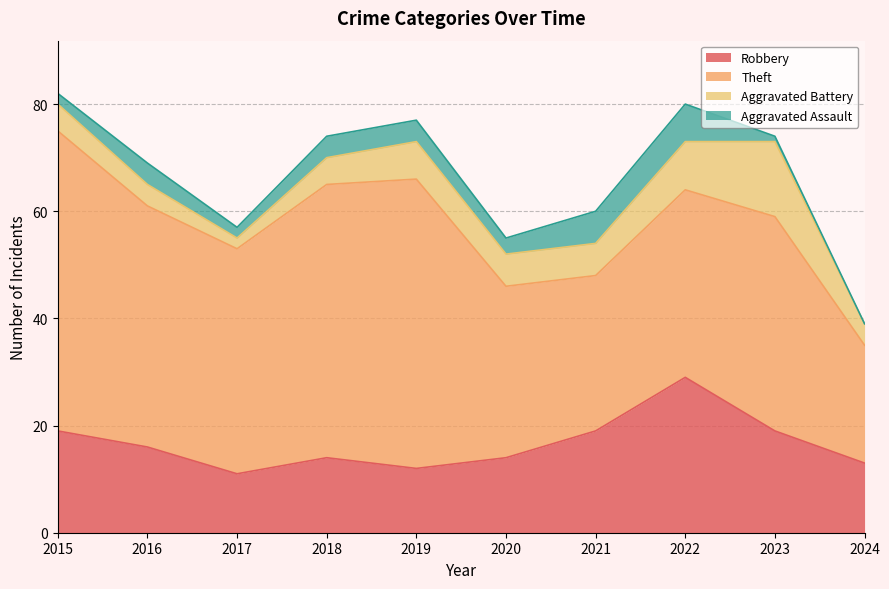

Is it true that Aggravated Assault equals 0 at 2024?

True